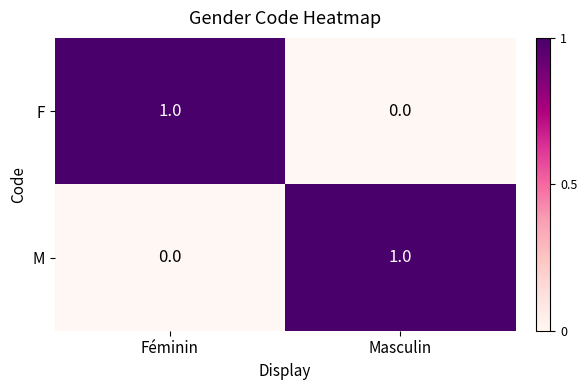

What is the greatest value displayed?

1